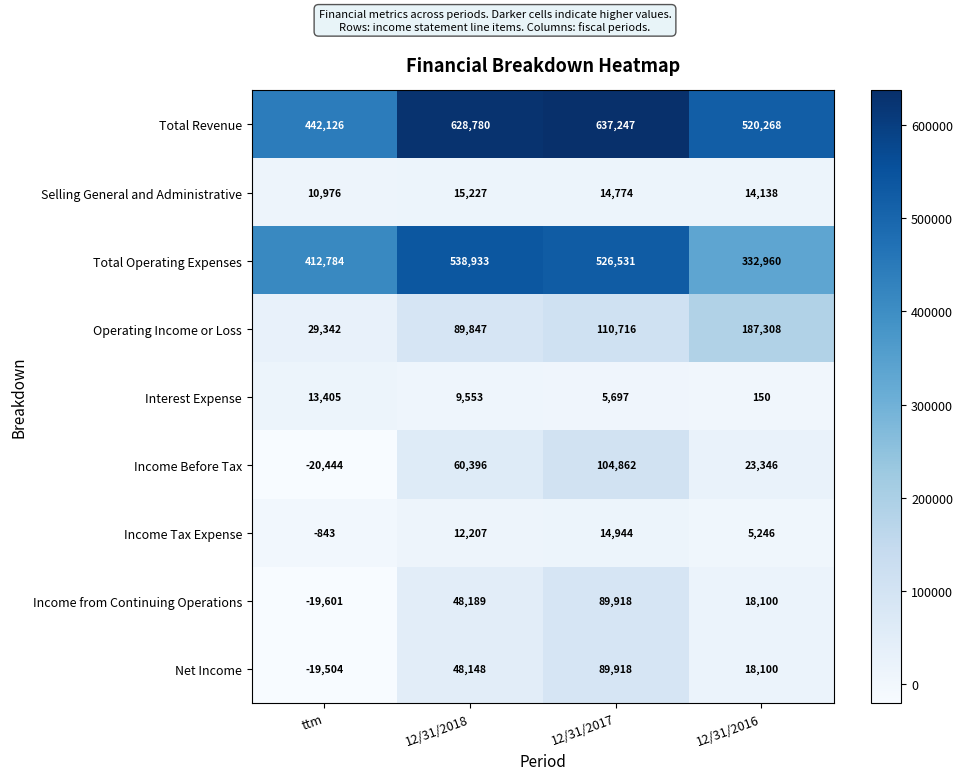

What is the sum of the Operating Income or Loss values at 12/31/2017 and 12/31/2018?

200563